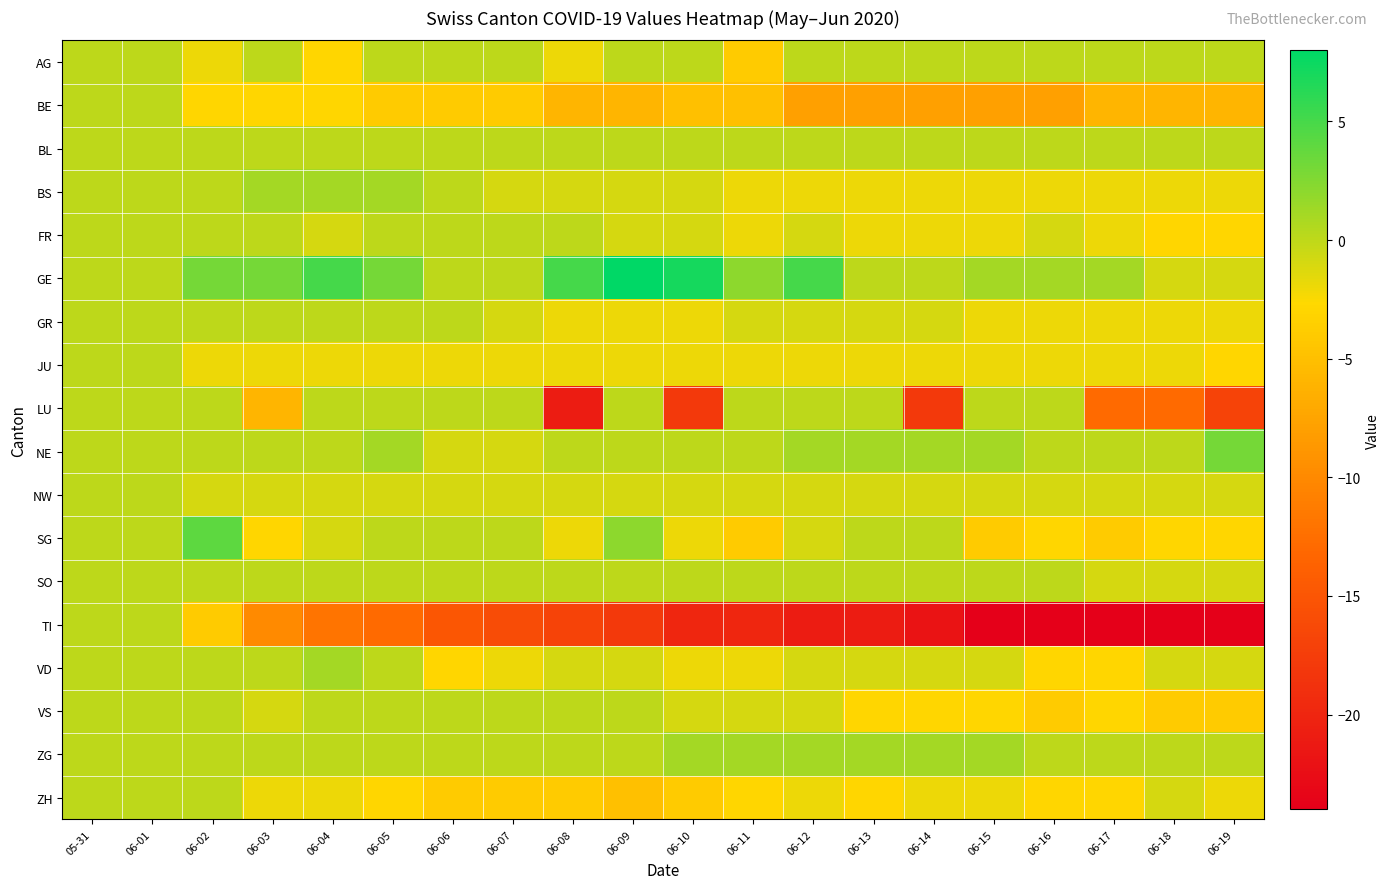

List the series in order of their peak value, lowest first.

AG, BE, BL, FR, GR, JU, LU, NW, SO, TI, VS, ZH, BS, VD, ZG, NE, SG, GE